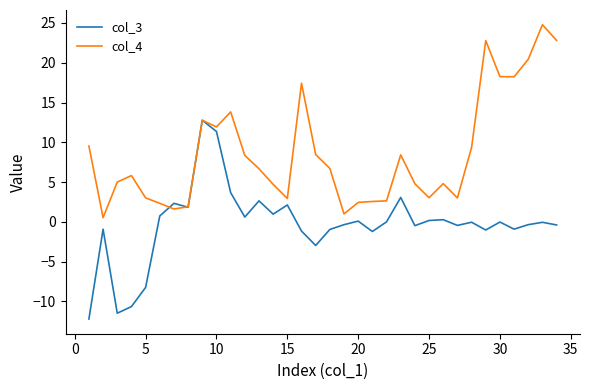

What is the smallest value displayed?

-12.2